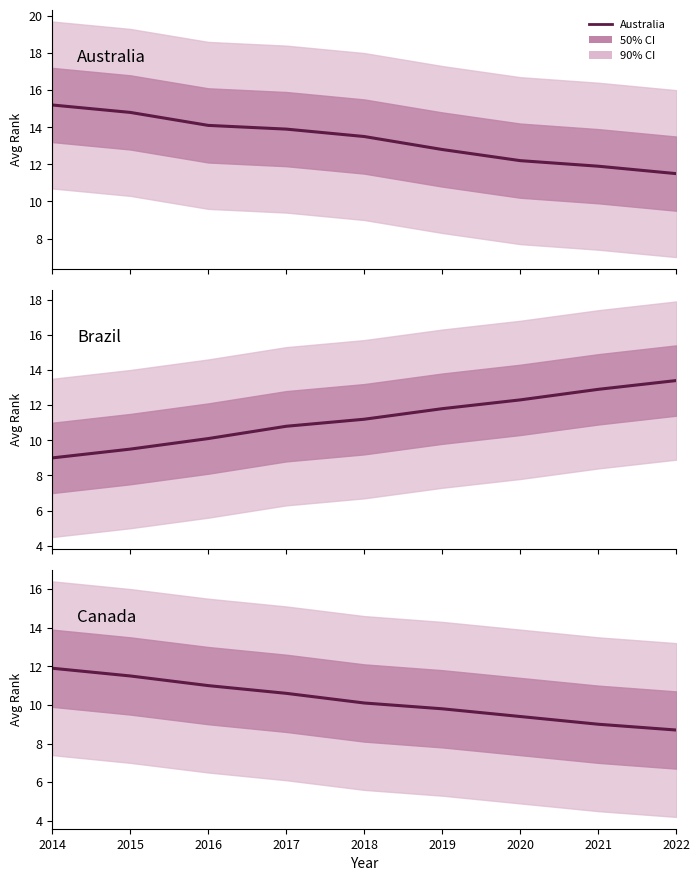

Which series has the largest total across all categories?

Australia